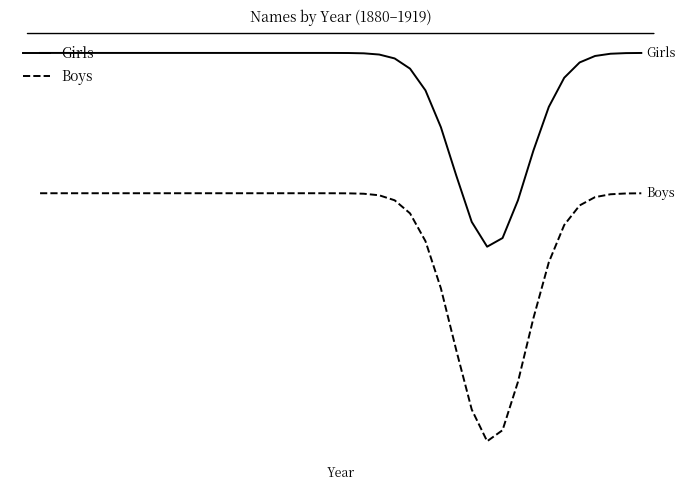

What are all the series names shown in the legend?

Girls, Boys